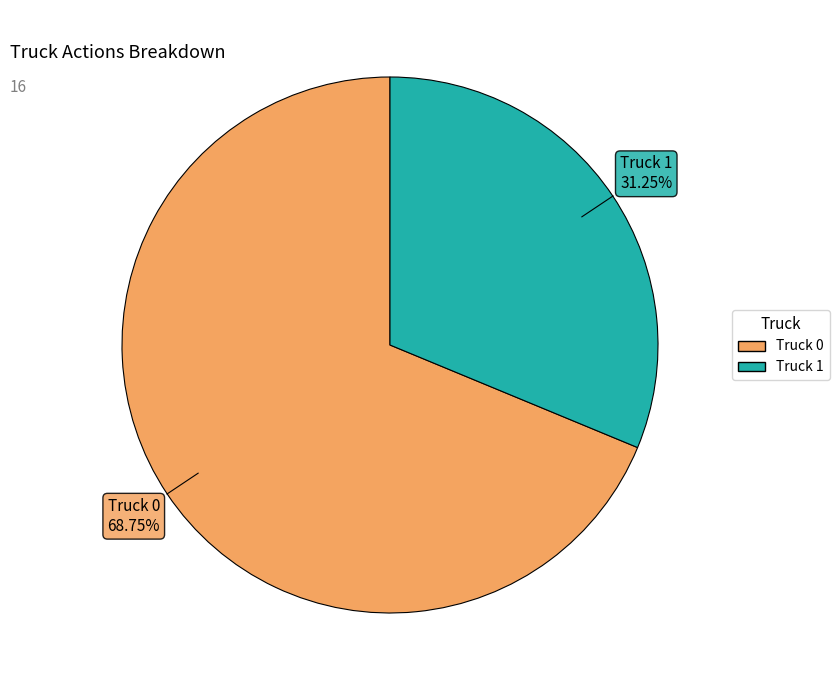

Which slice represents more than half of the pie?

Truck 0